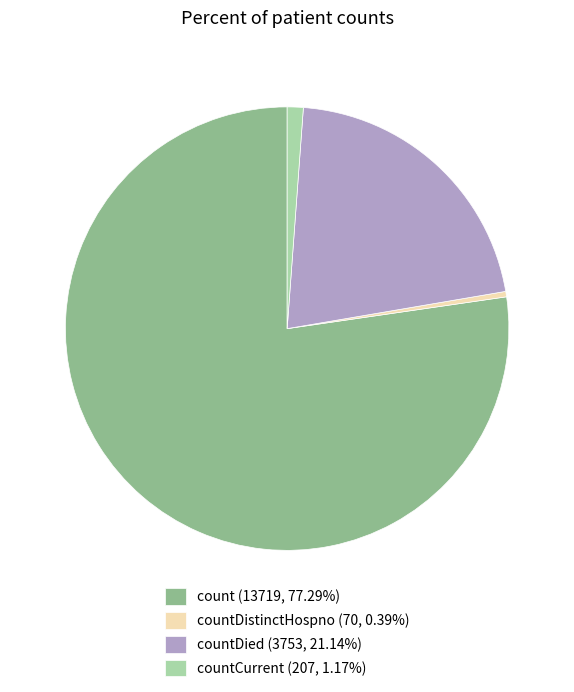

How many slices are in this pie chart?

4